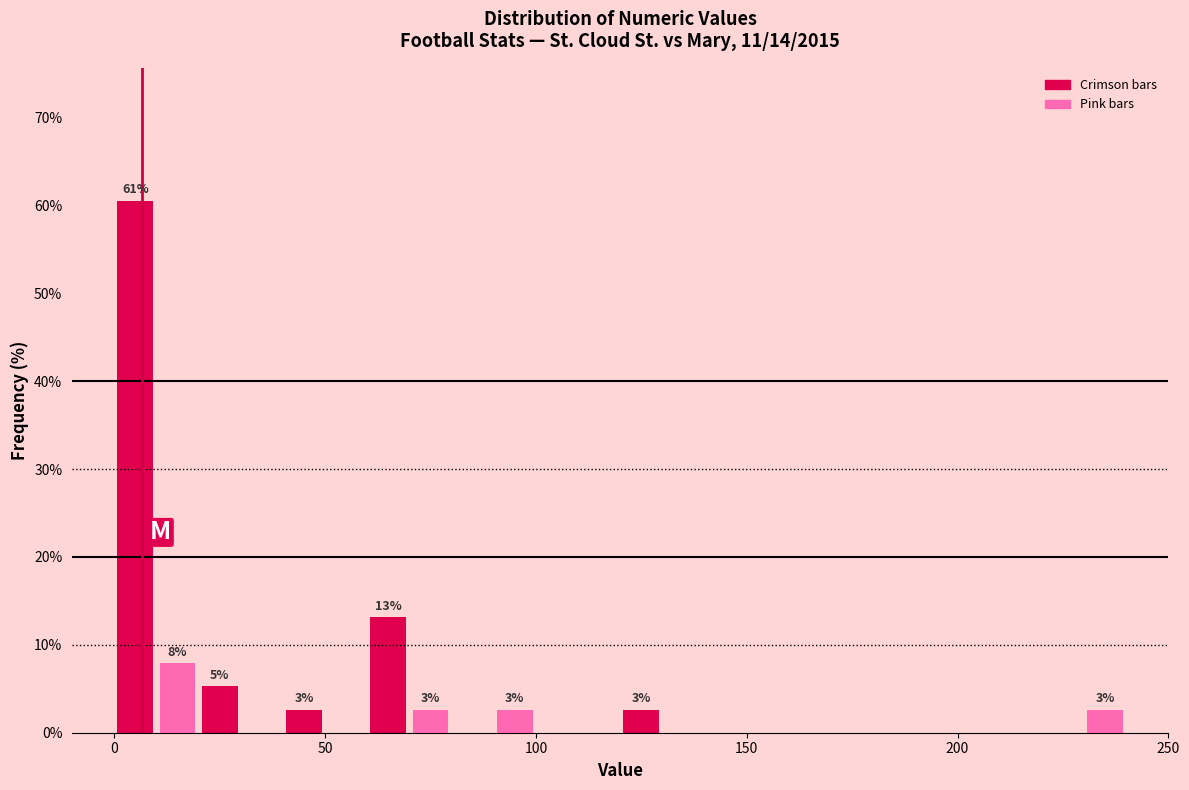

Read against the x-axis, roughly where is the centre of the tallest bar?

5